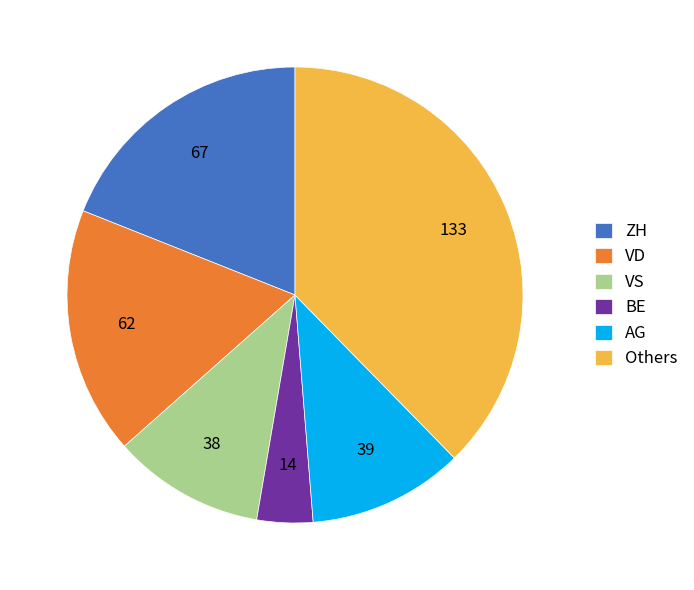

How many segments does this pie chart have?

6